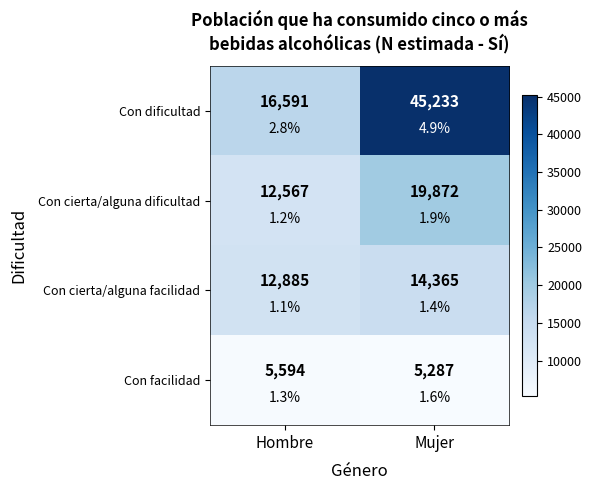

What is the difference between the highest and lowest values at Hombre?

10997